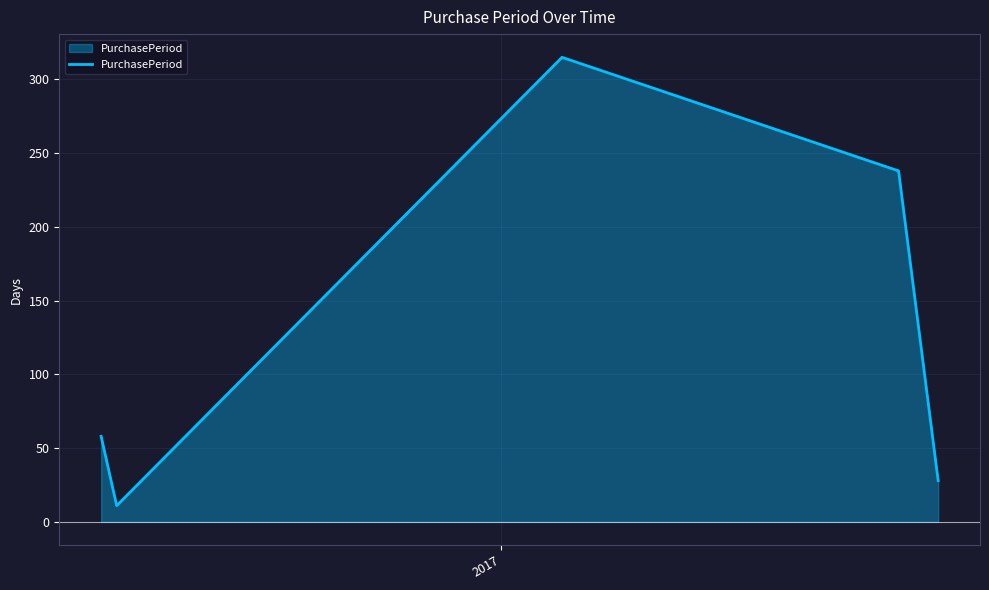

What is the maximum value shown in the chart?

315